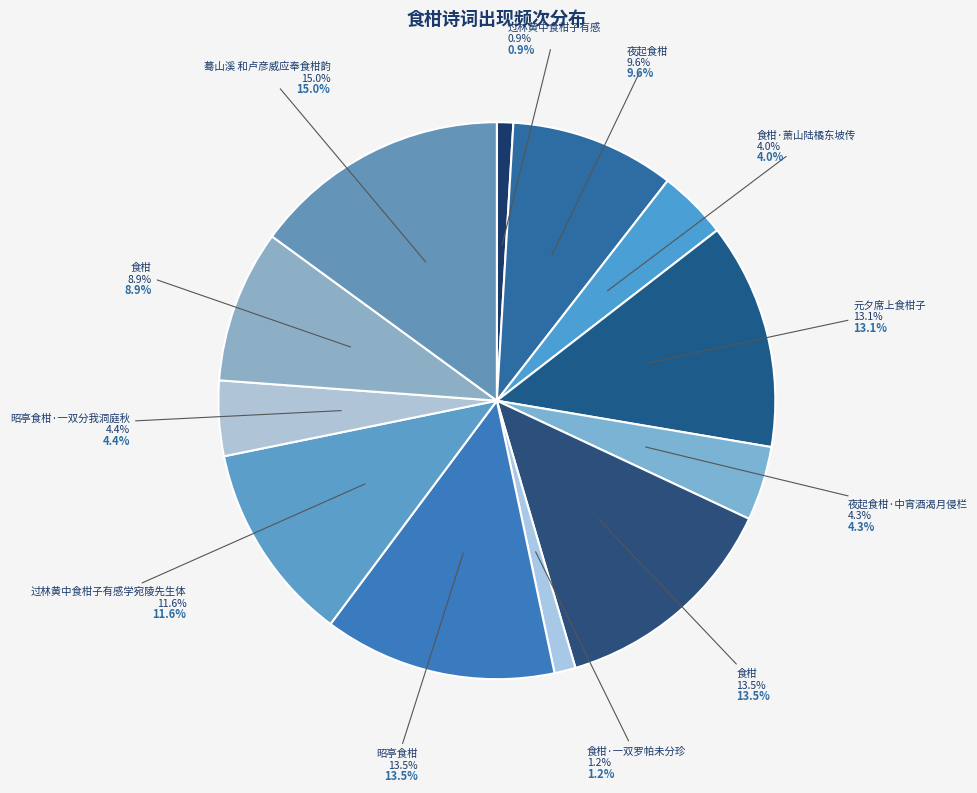

Approximately how many times larger is the value at 食柑·萧山陆橘东坡传 compared to 蓦山溪 和卢彦威应奉食柑韵?

0.3